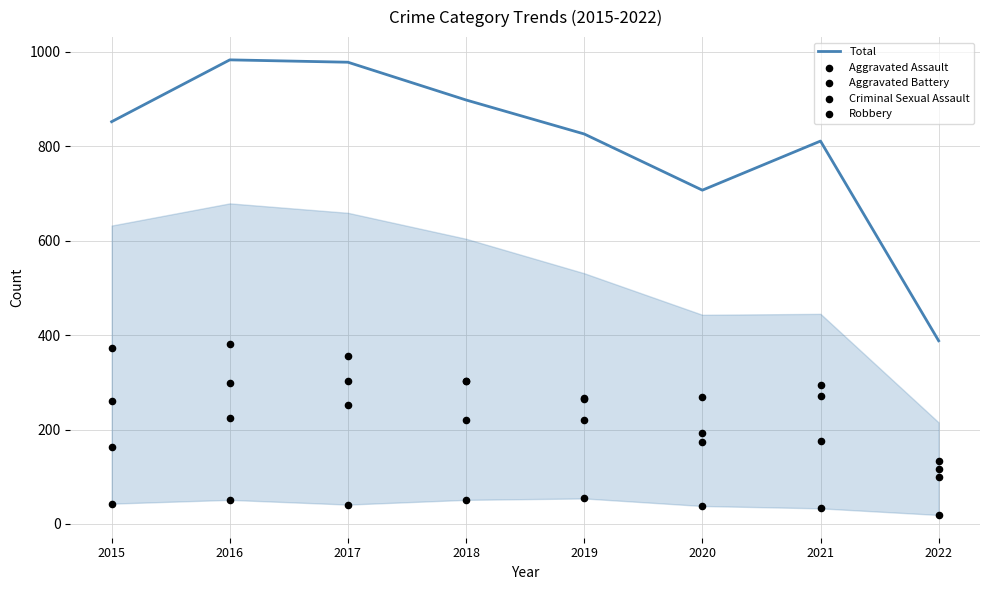

Which series has the largest Y range (max minus min)?

Total